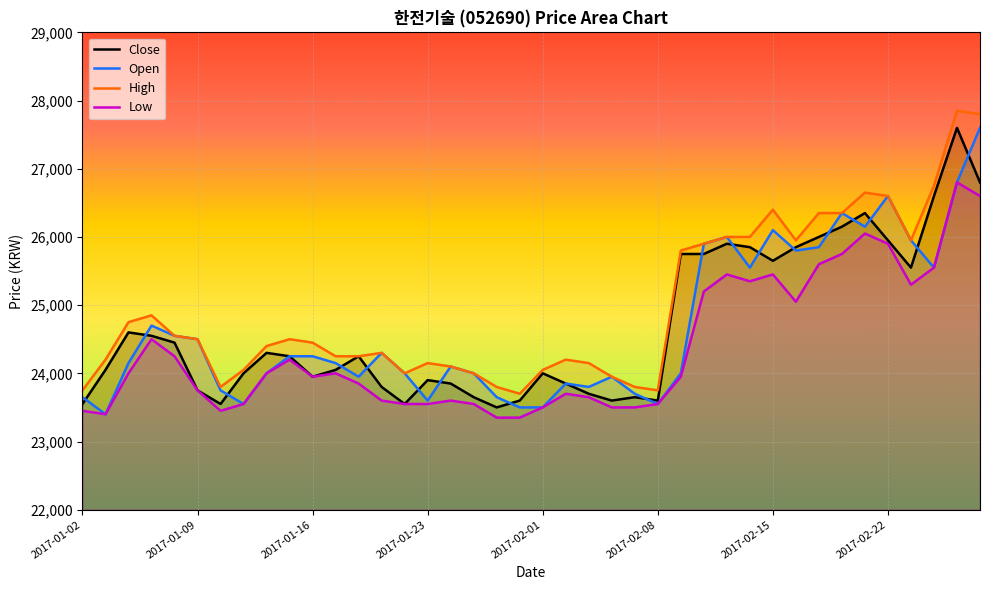

What are all the series names shown in the legend?

Close, Open, High, Low